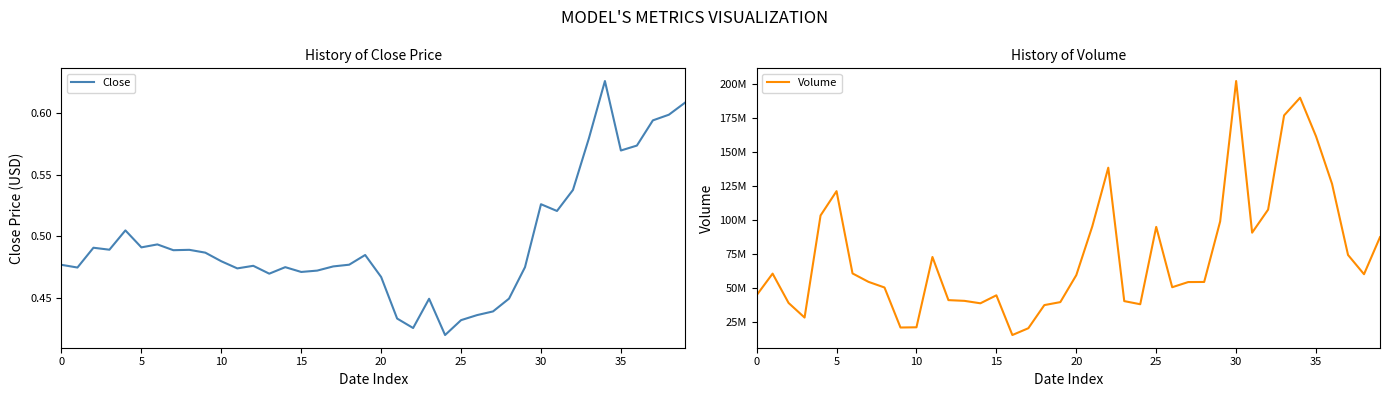

True or false: Volume has more than 0 interior local peaks.

True